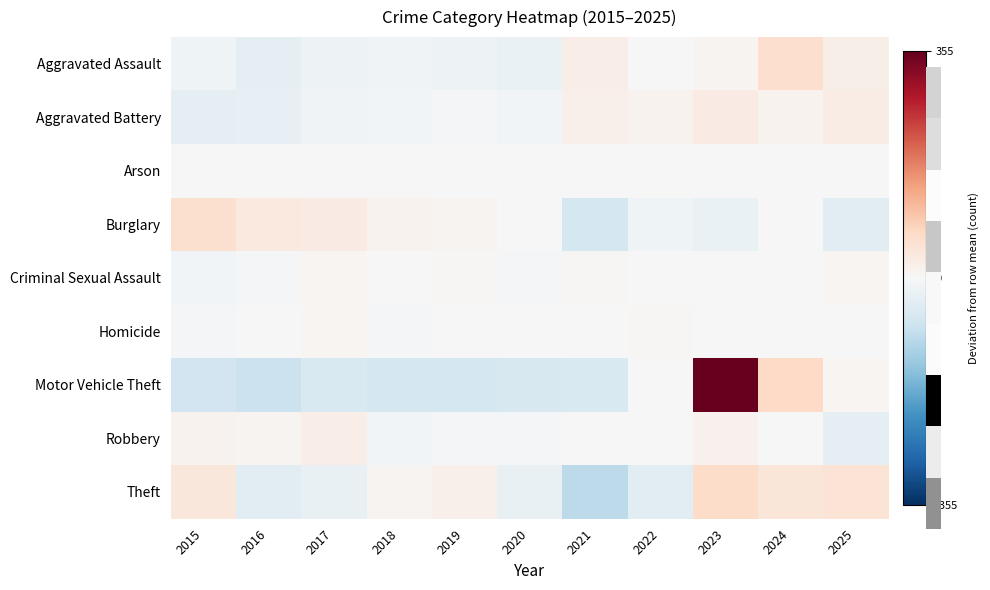

Which has a higher value, 2017 or 2016?

2017